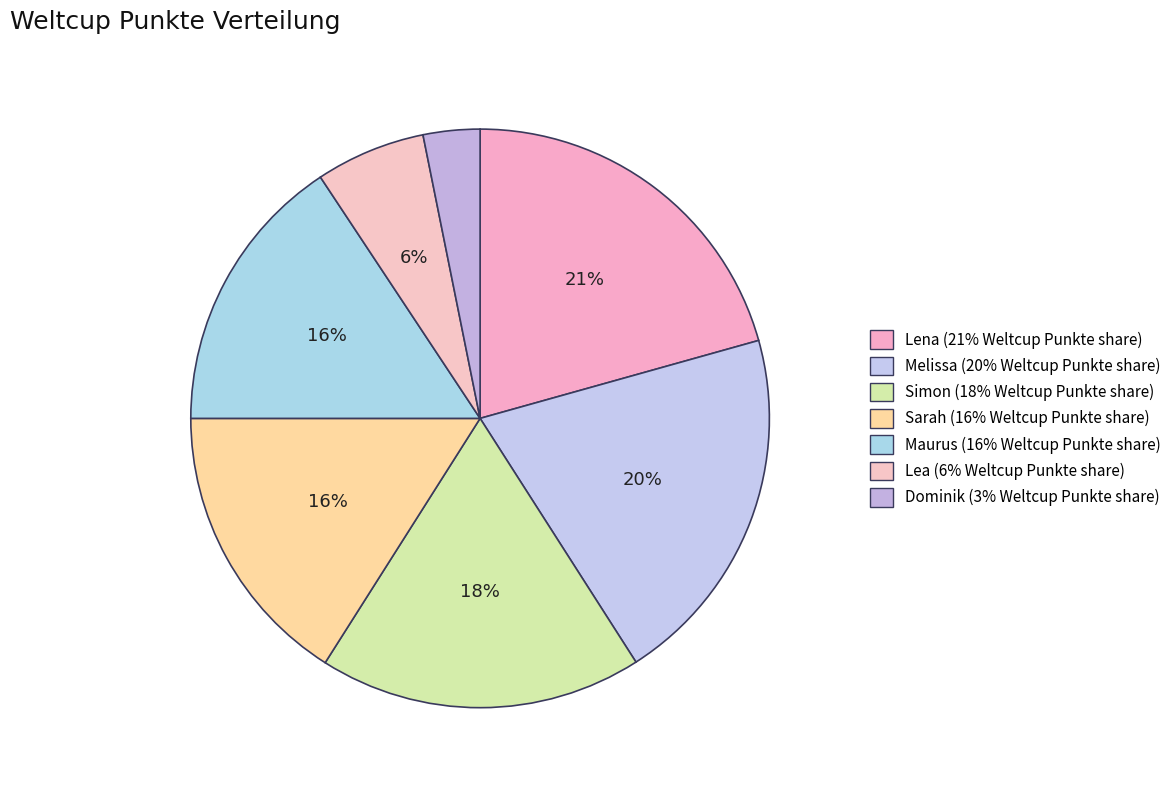

To the nearest percent, what portion does Maurus represent?

16%